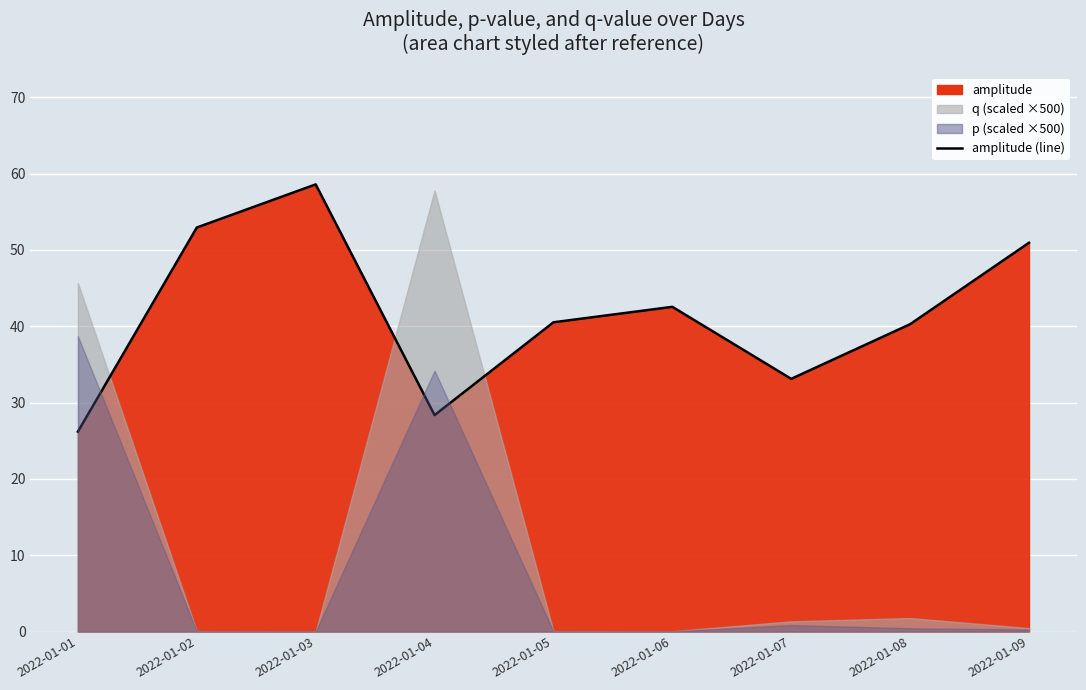

At which label is the value closest to 42?

2022-01-06